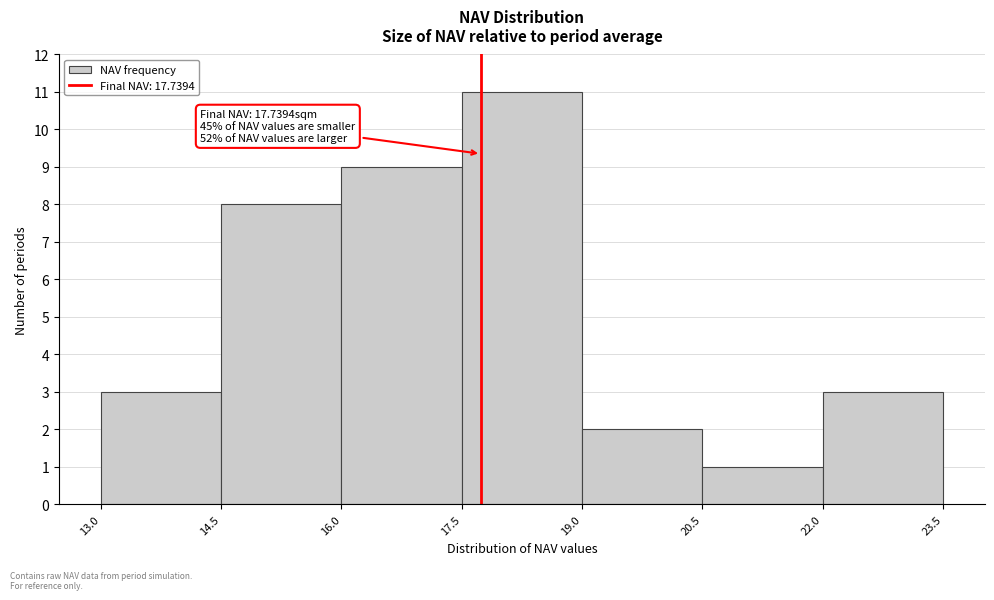

Over which range of the x-axis is the bar tallest?

17.5 to 19.0